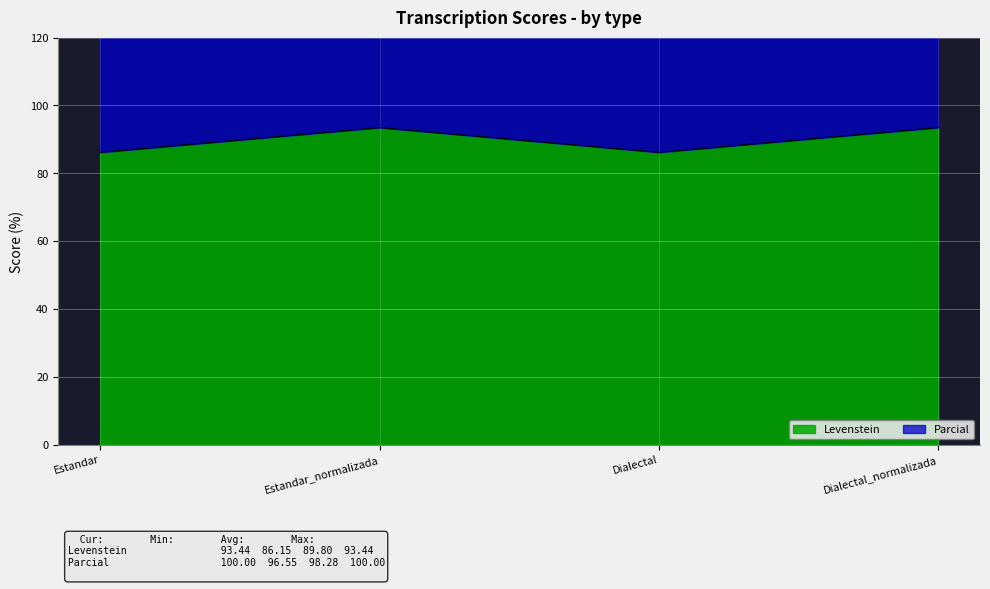

At how many categories does at least one series exceed 173?

4